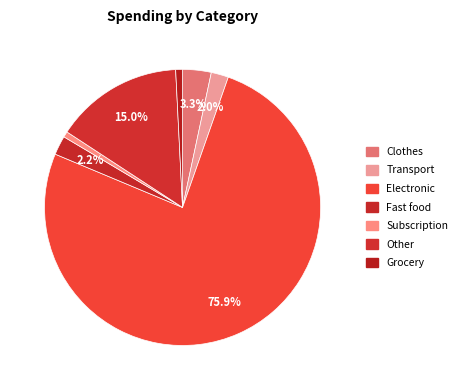

Count the number of slices in the pie.

7